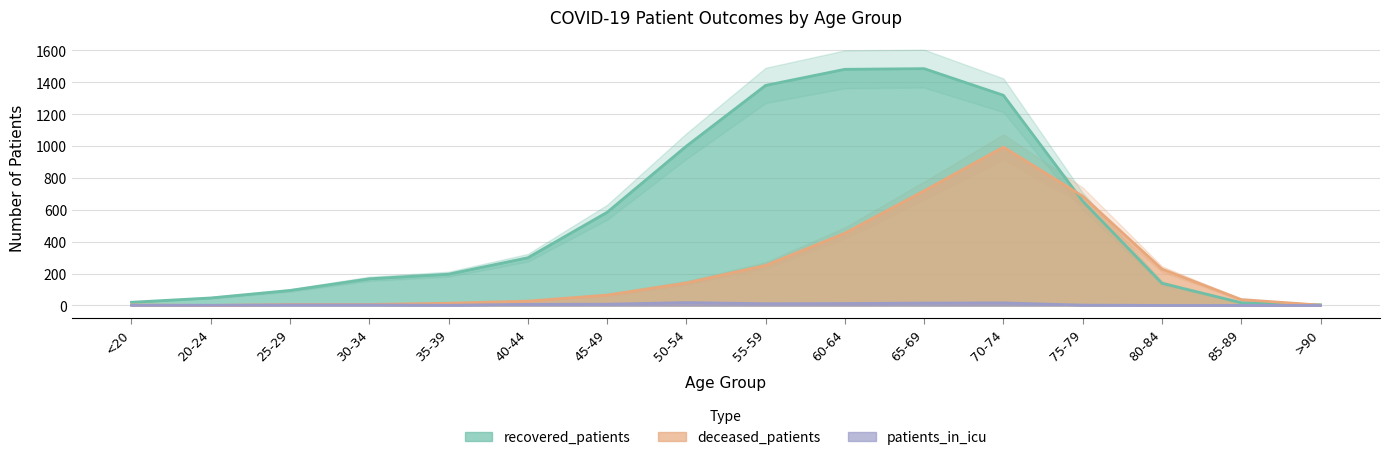

The value of recovered_patients at <20 is 12. True or false?

False